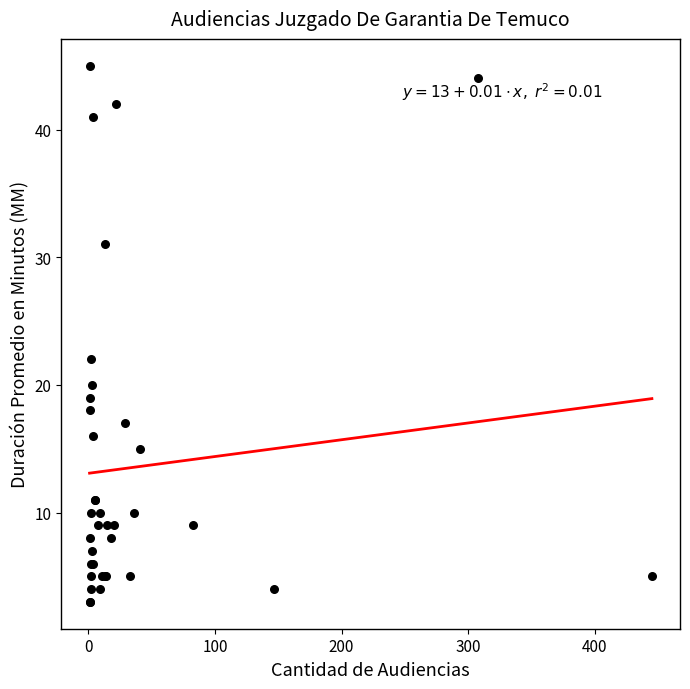

What Y value in the scatter plot is closest to 24?

22